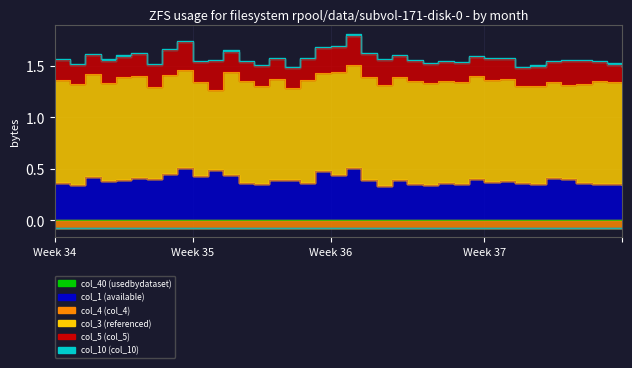

True or false: col_10 and col_5 cross at least once.

False